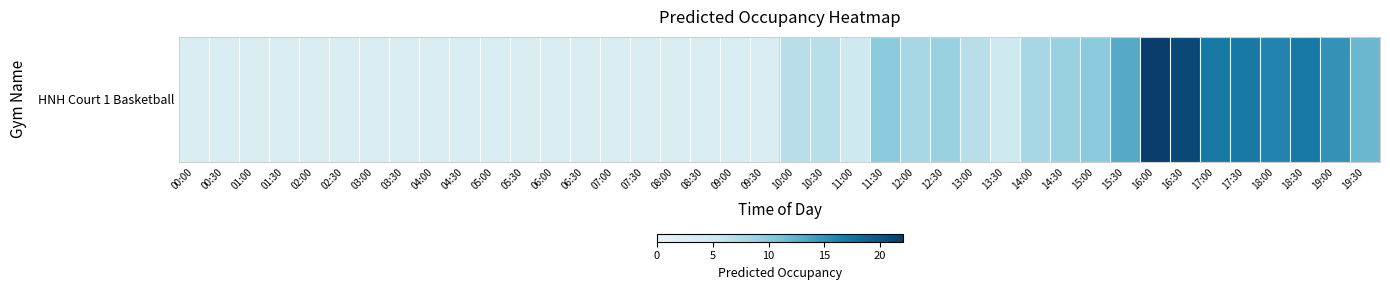

What is the difference between the maximum and second lowest values?

19